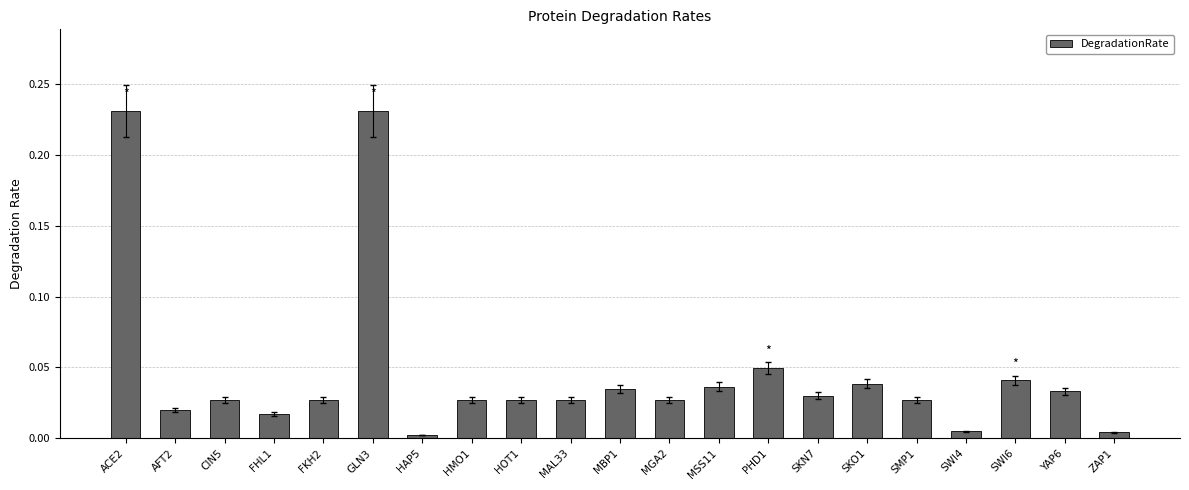

The chart shows a value of 0.1 at YAP6. True or false?

False